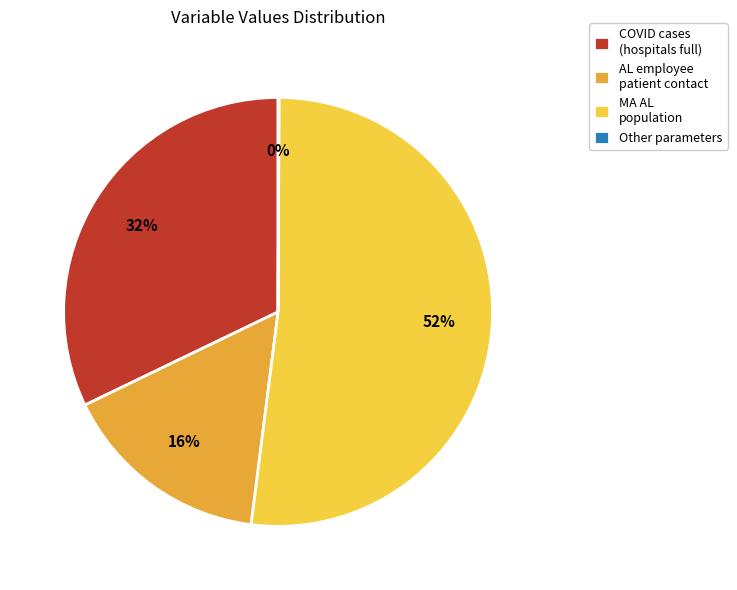

Which category has the biggest portion of the pie?

MA AL population